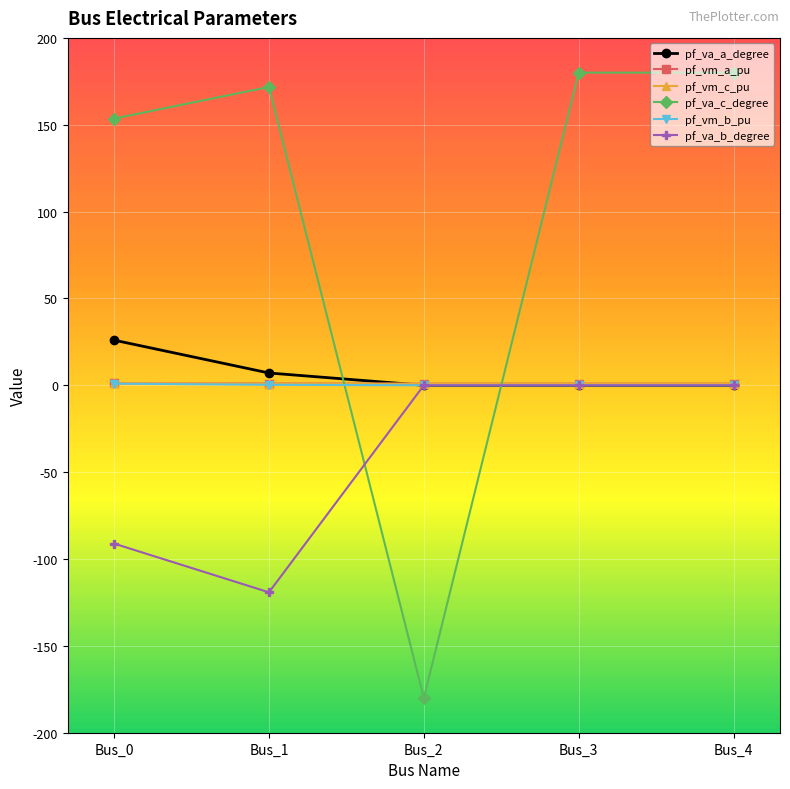

Which series has the widest spread of values?

pf_va_c_degree